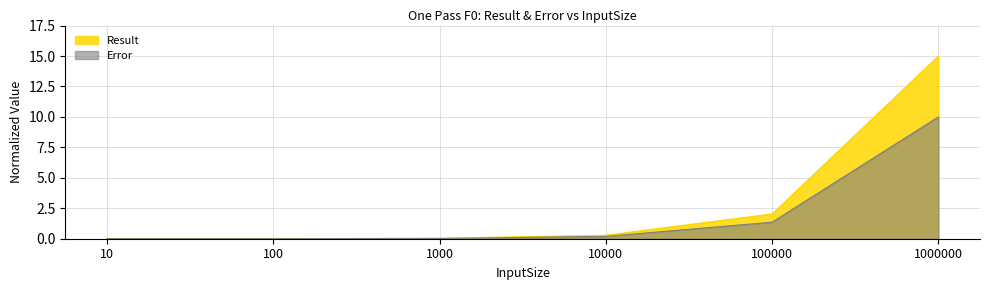

What are all the series names shown in the legend?

Result, Error